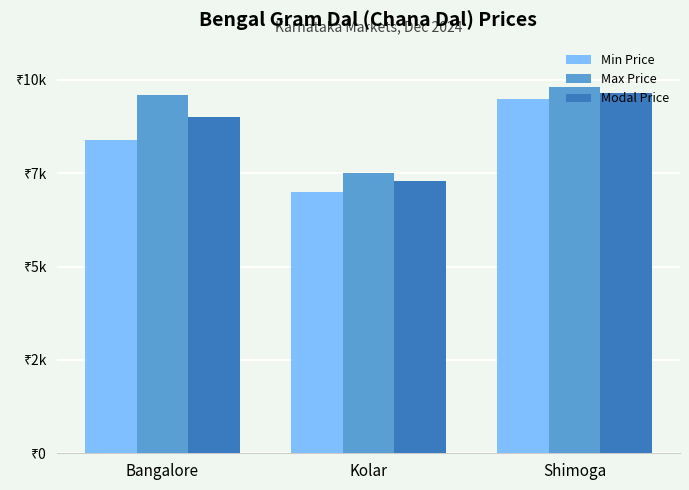

Where does the Max Price series first go above 9600?

Shimoga